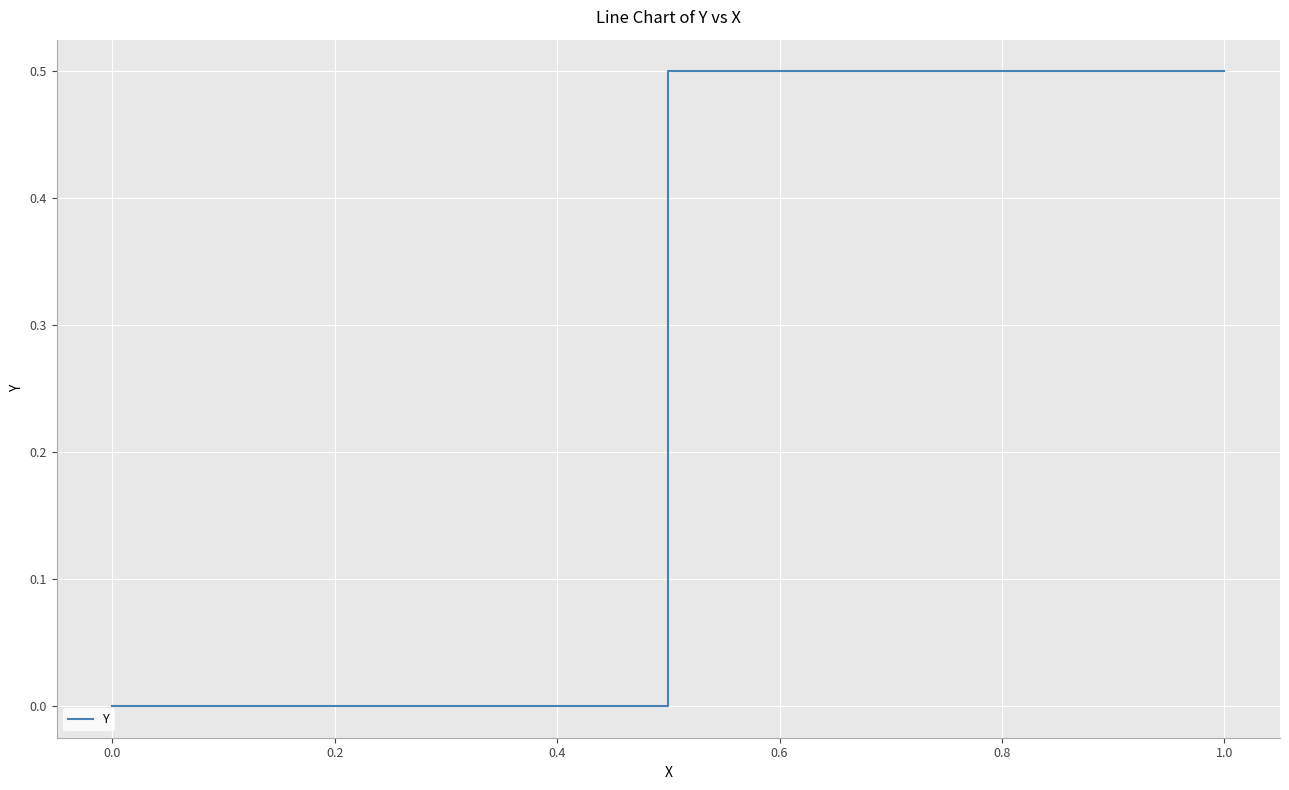

Between 0.4 and 0.0, which is larger?

0.4